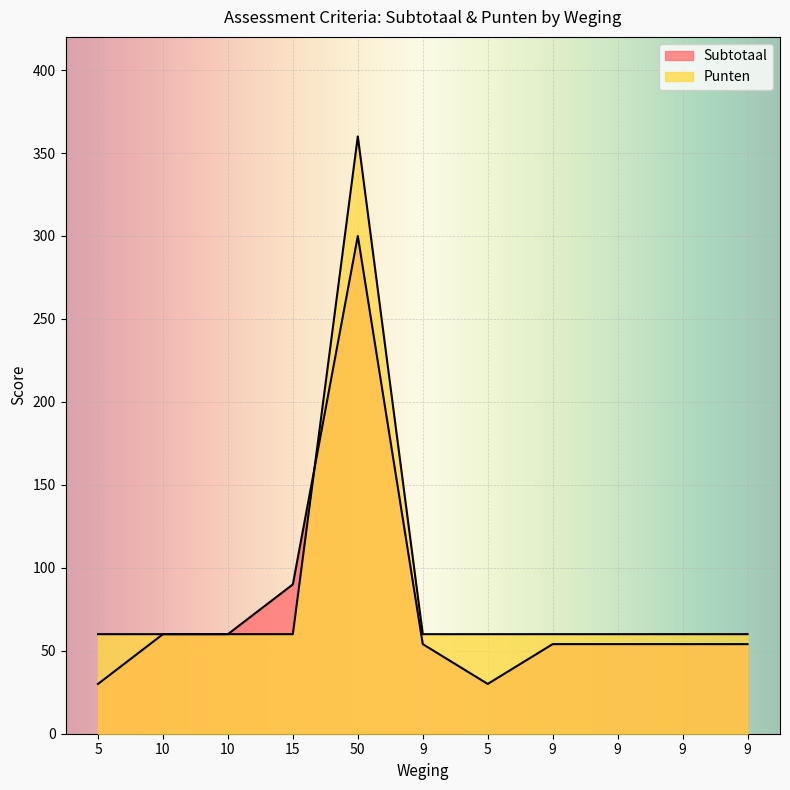

True or false: Punten has more than 2 interior local peaks.

False